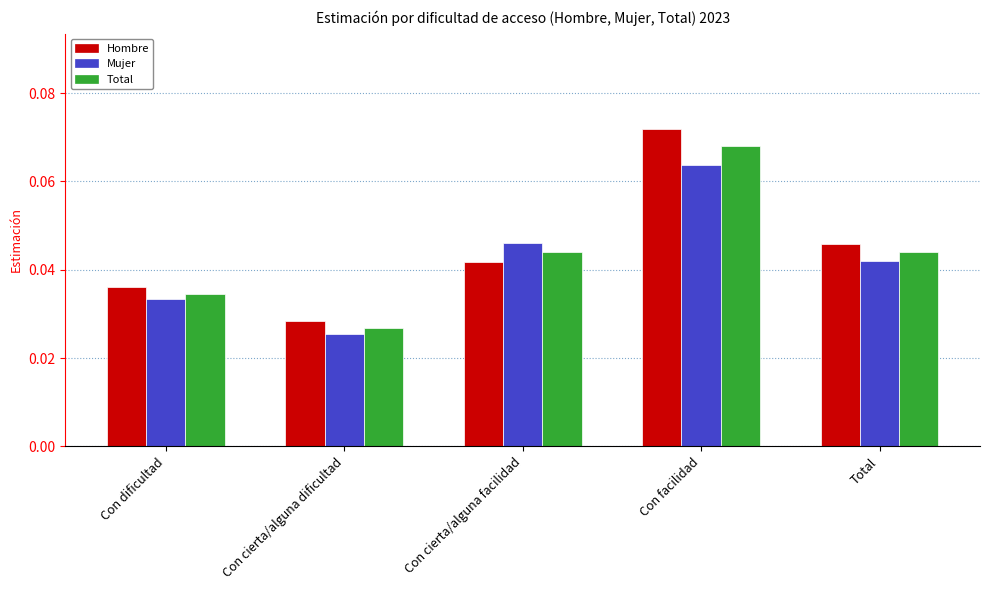

At which label does Mujer reach its minimum?

Con cierta/alguna dificultad